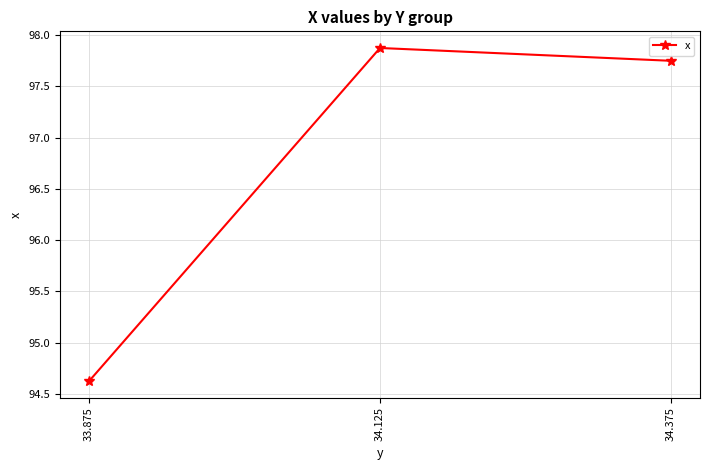

True or false: the data shows 160.3 at 33.875.

False